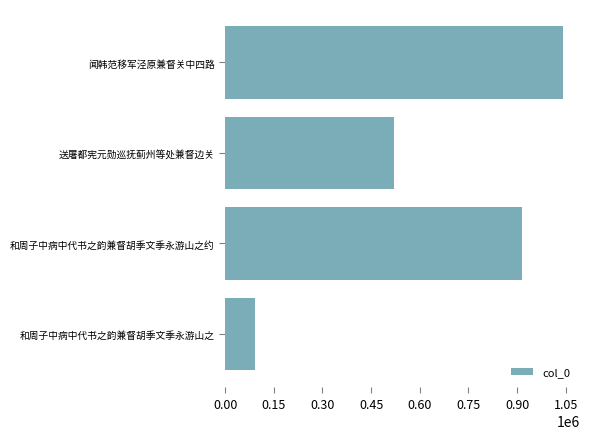

What is the change in value from 送屠都宪元勋巡抚蓟州等处兼督边关 to 闻韩范移军泾原兼督关中四路?

+520987